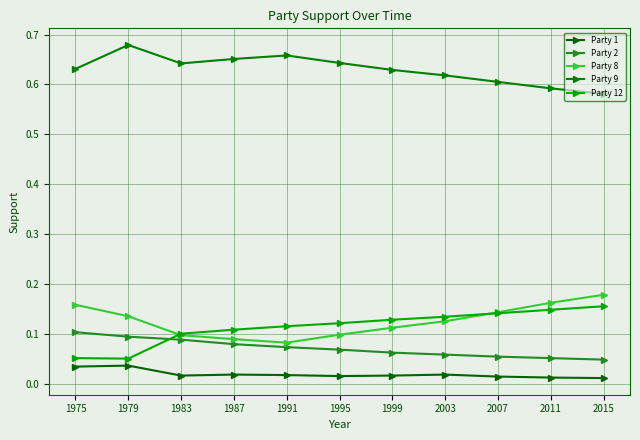

True or false: Party 1 and Party 12 cross at least once.

False